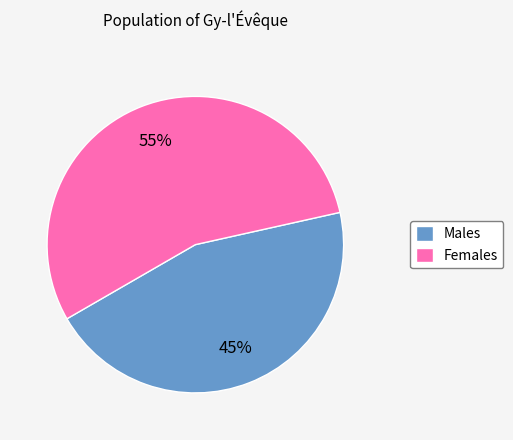

Is it true that Females is 43% of the pie?

False